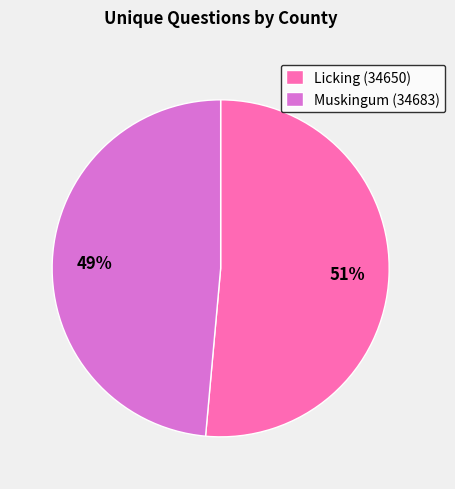

To the nearest percent, what is the average slice percentage?

50%